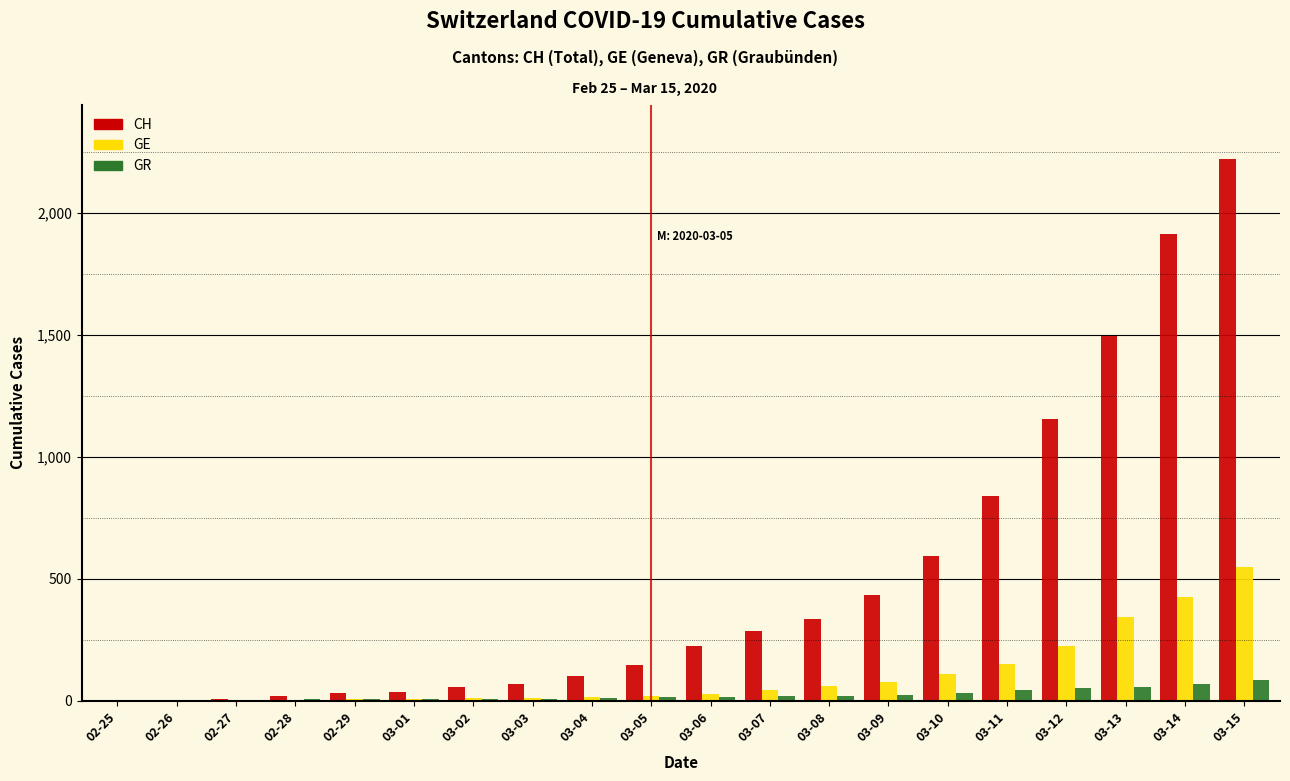

At which category is the sum across all series the highest?

03-15